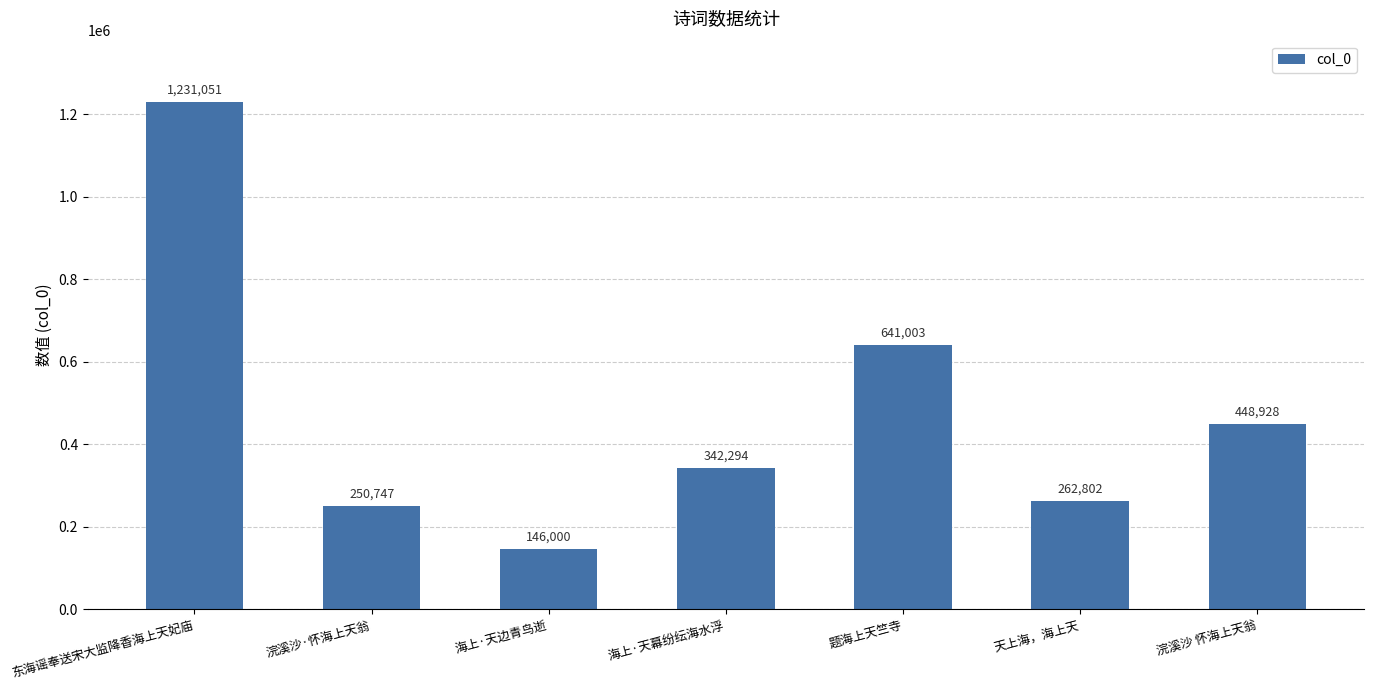

How many series are shown in this chart?

1